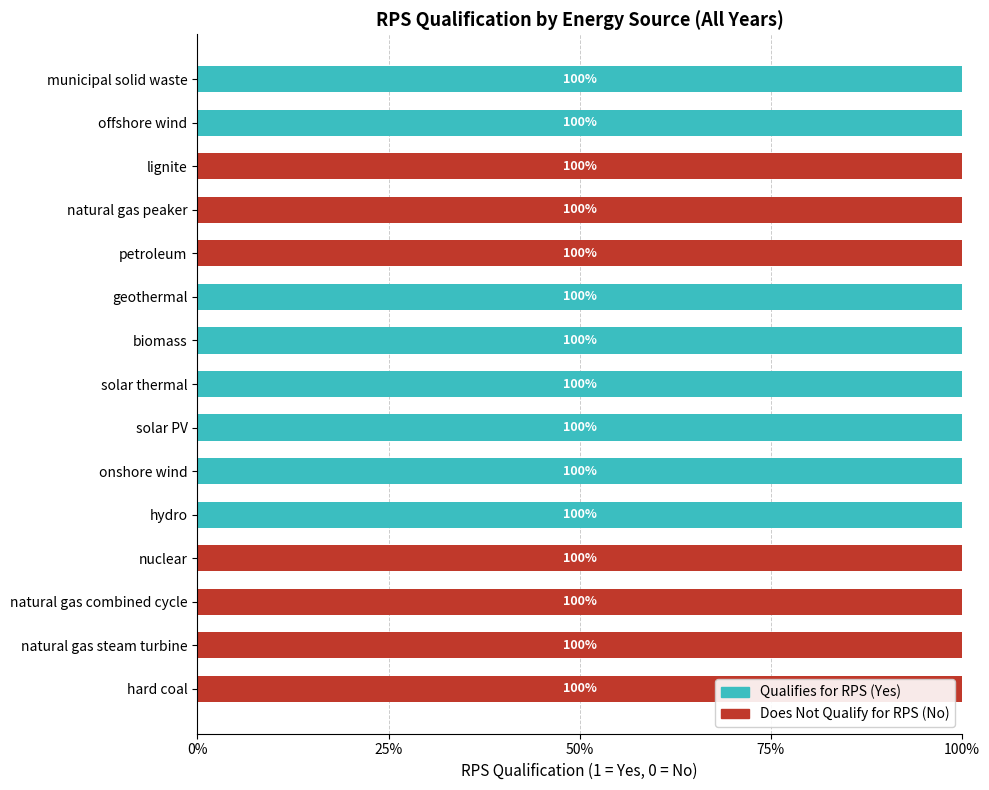

The value of Does Not Qualify (No) at onshore wind is 0. True or false?

True